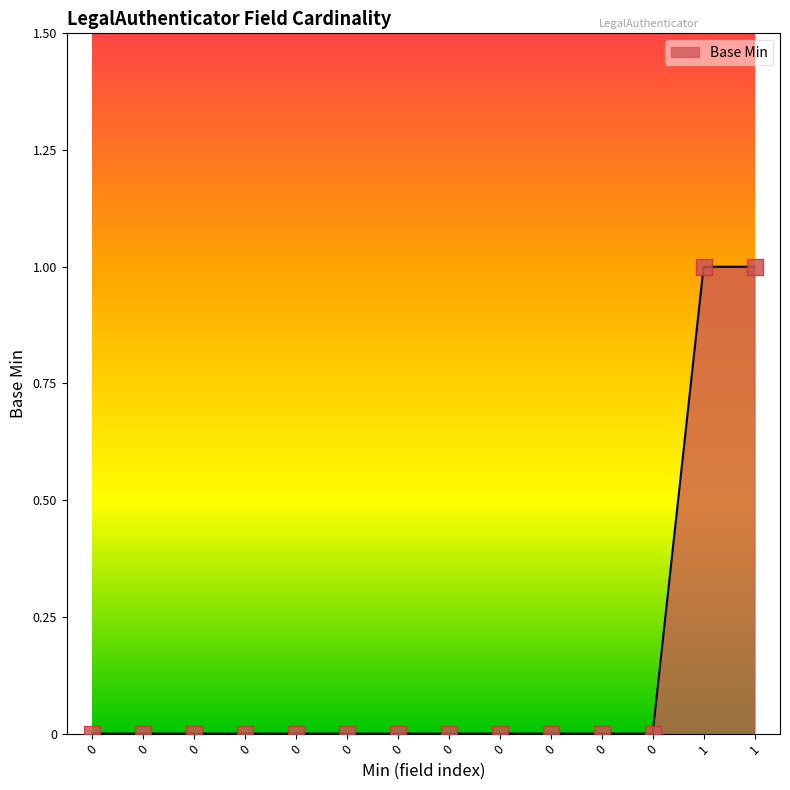

Does the chart have visible grid lines?

No